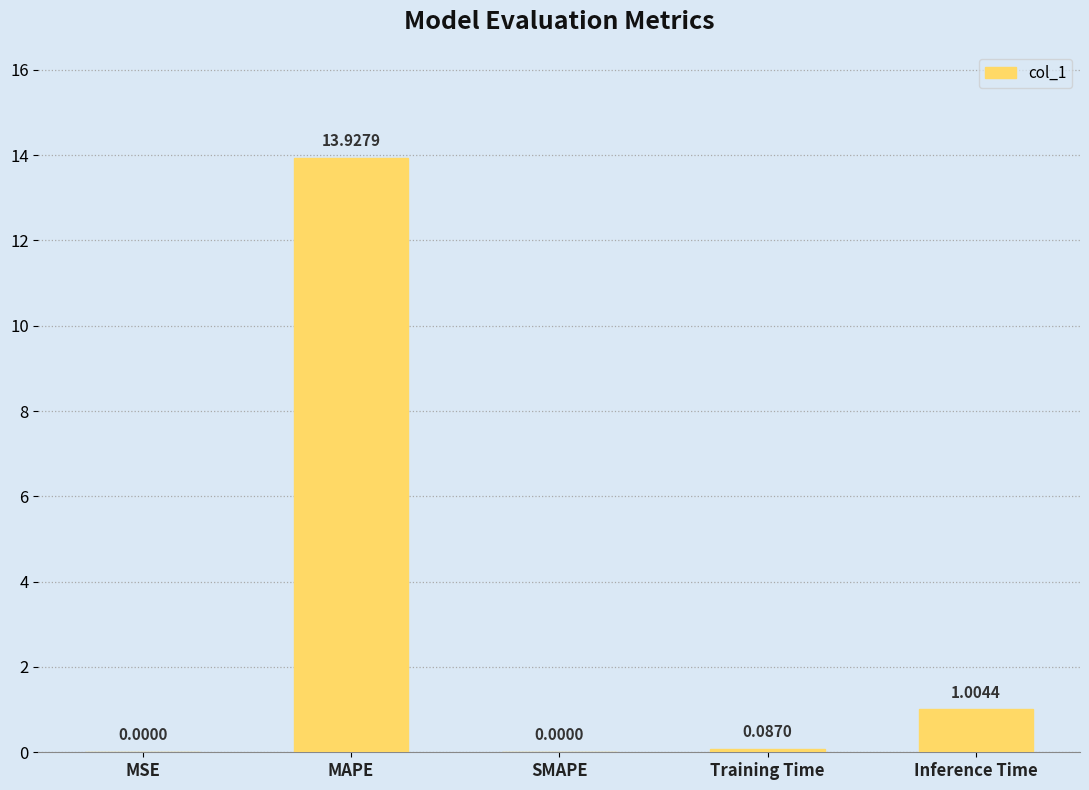

What is the sum of all values?

15.0